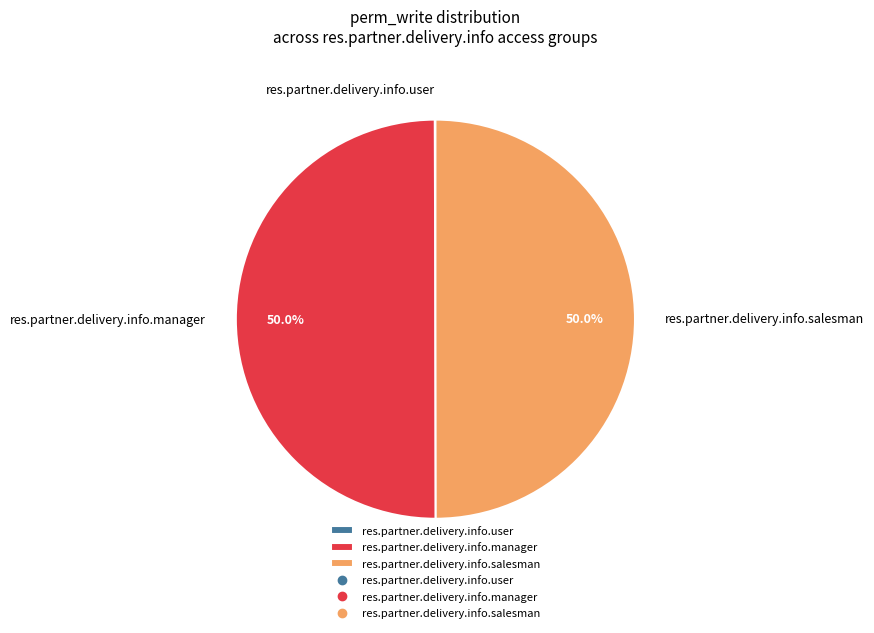

Approximately how many times larger is the value at res.partner.delivery.info.salesman compared to res.partner.delivery.info.manager?

1.0